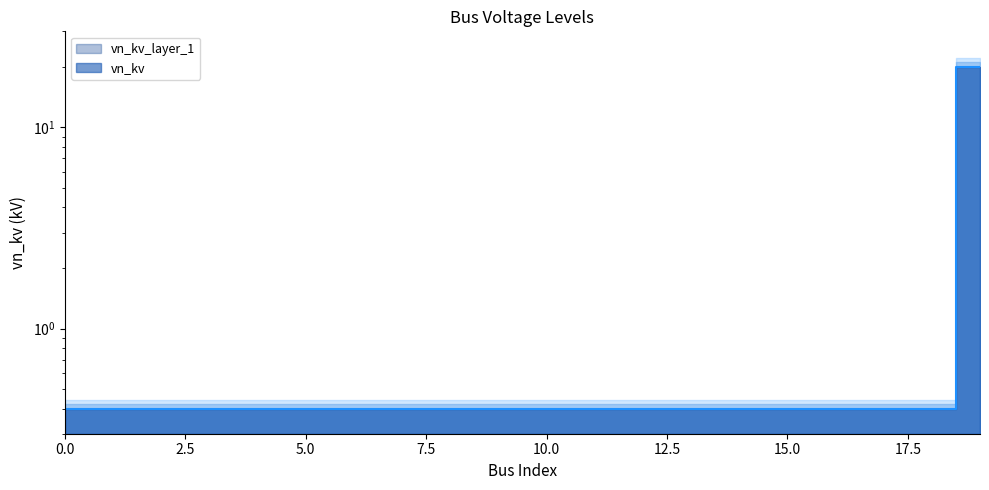

What is the sum of all values?

27.6